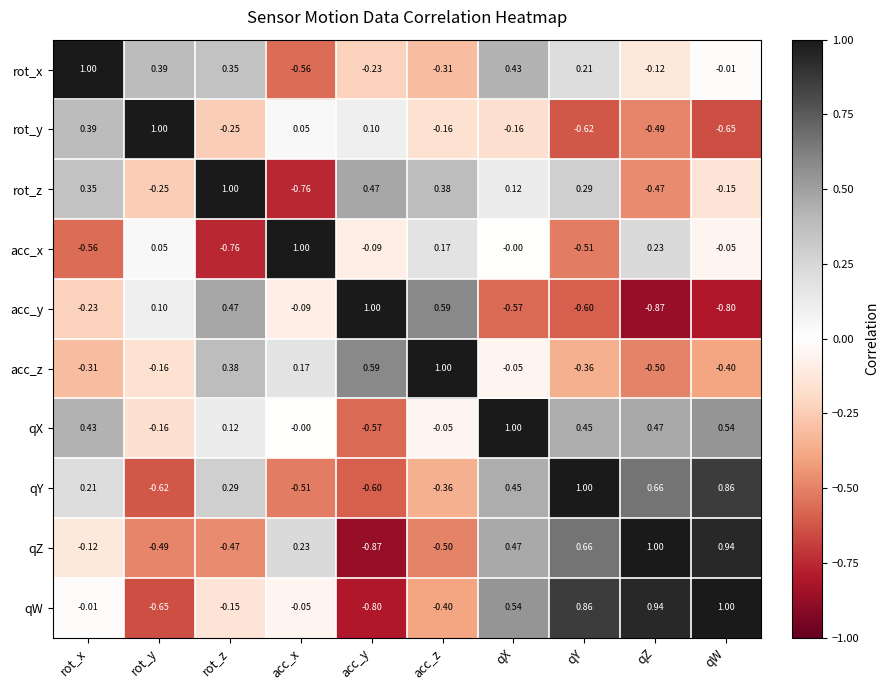

Is the value of acc_y at acc_z greater than the value of rot_z at acc_x?

Yes